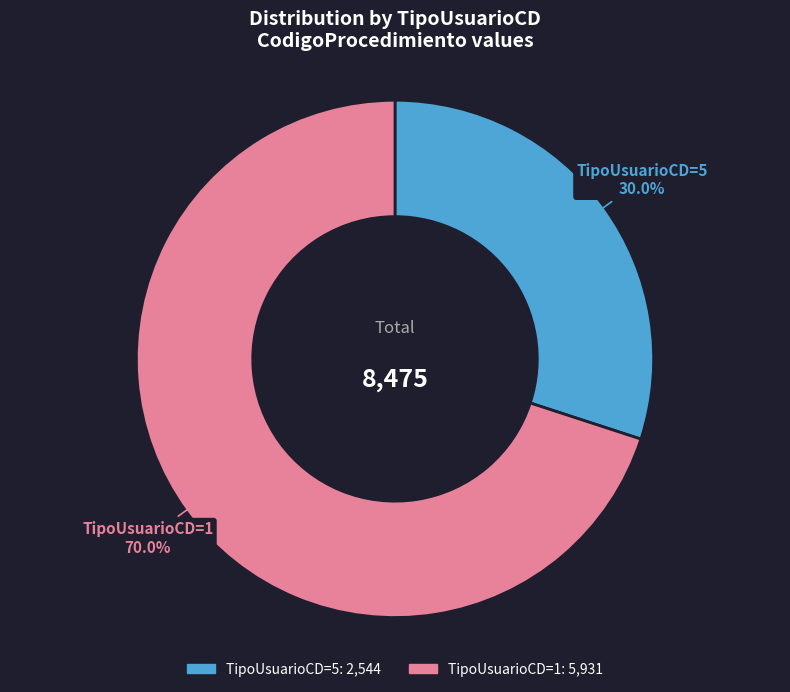

Is there any slice that represents more than half of the pie?

Yes